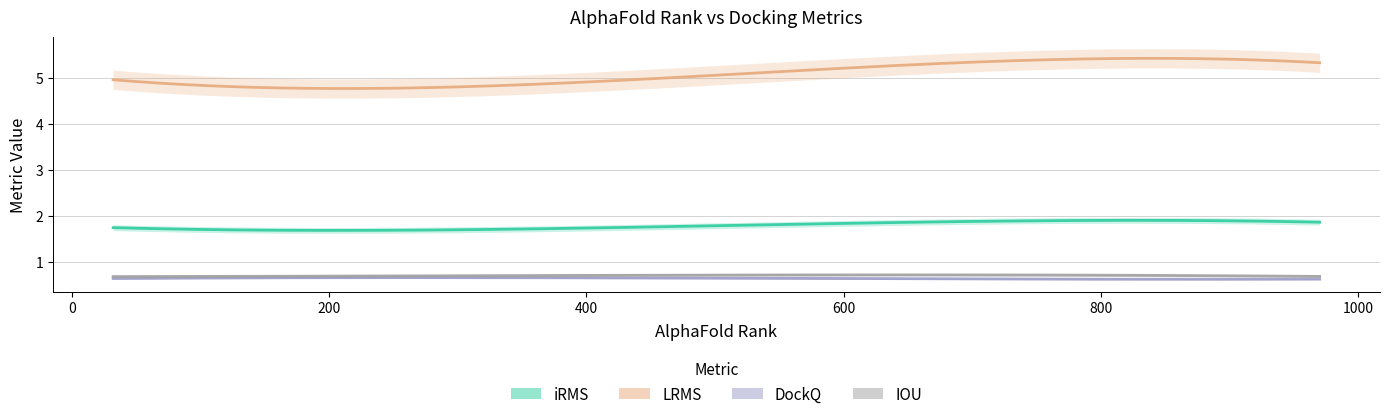

True or false: iRMS and IOU intersect in this chart.

False